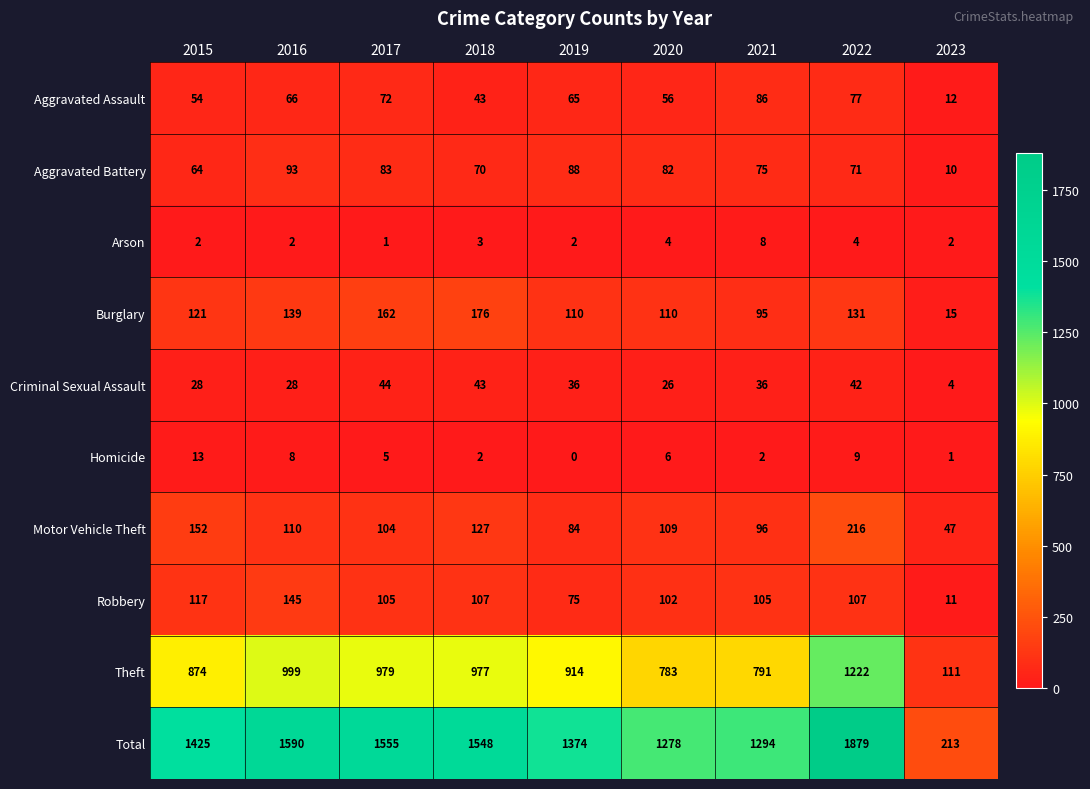

What is the difference between the maximum and minimum values in the Burglary series?

161